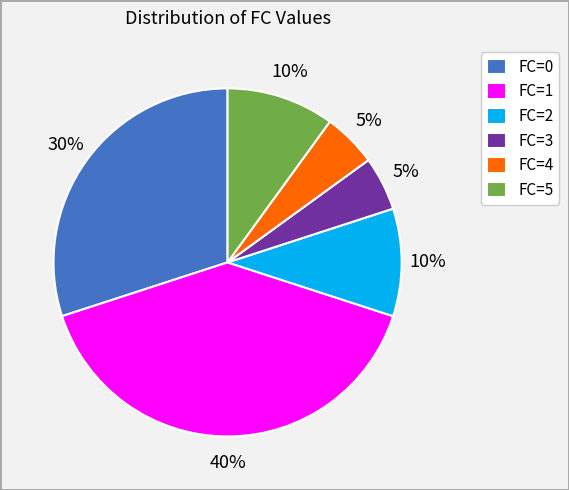

To the nearest percent, what is the difference between the largest and smallest slice percentages?

35%